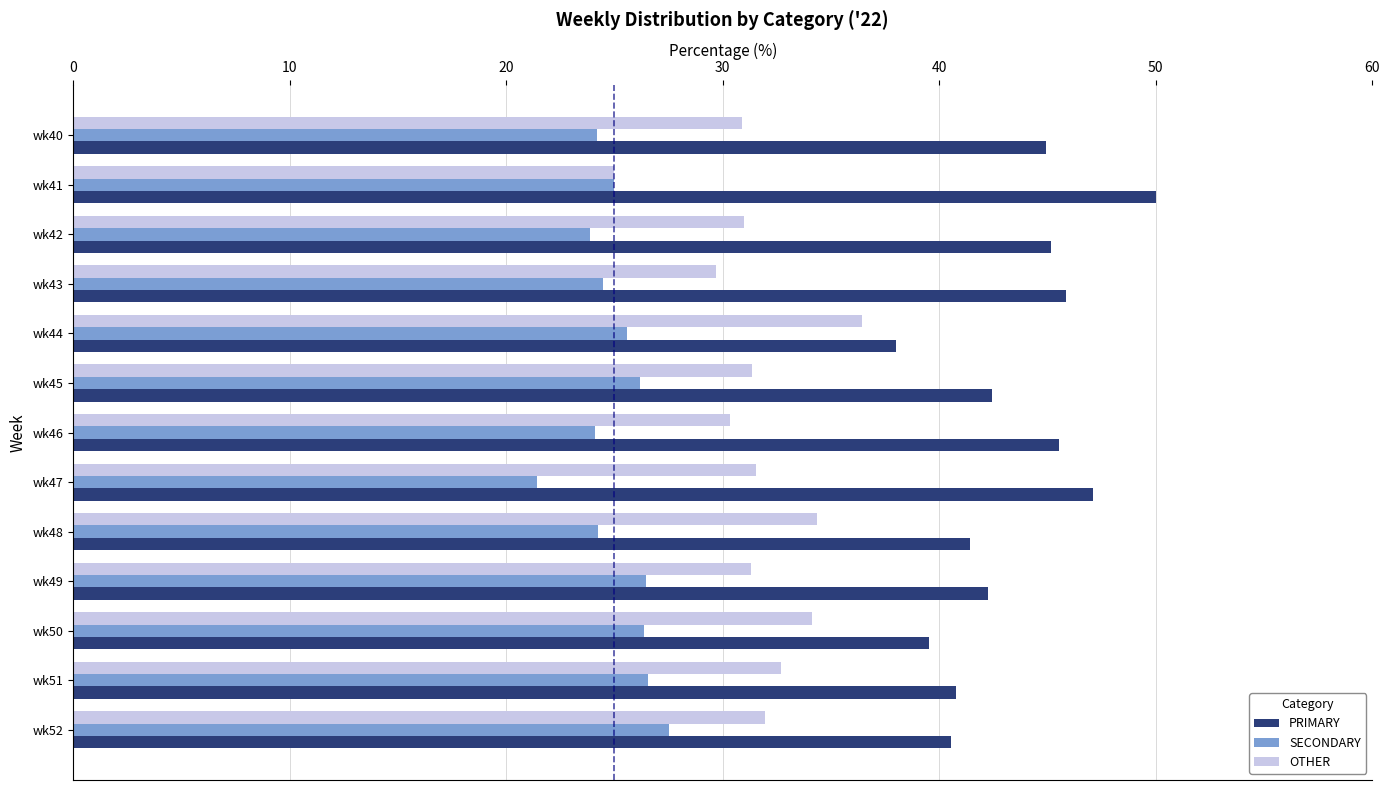

What is the greatest value displayed?

50.0